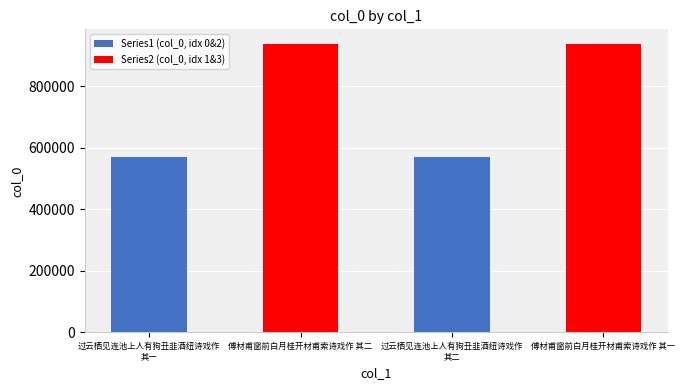

What is the greatest value displayed?

939015